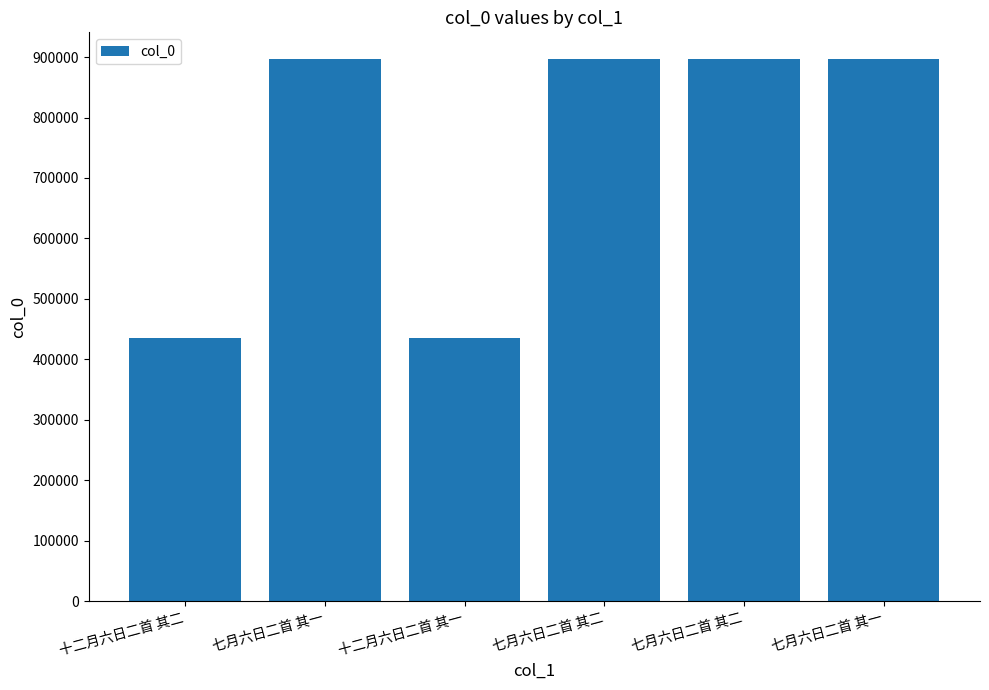

How many bars are there in total?

6